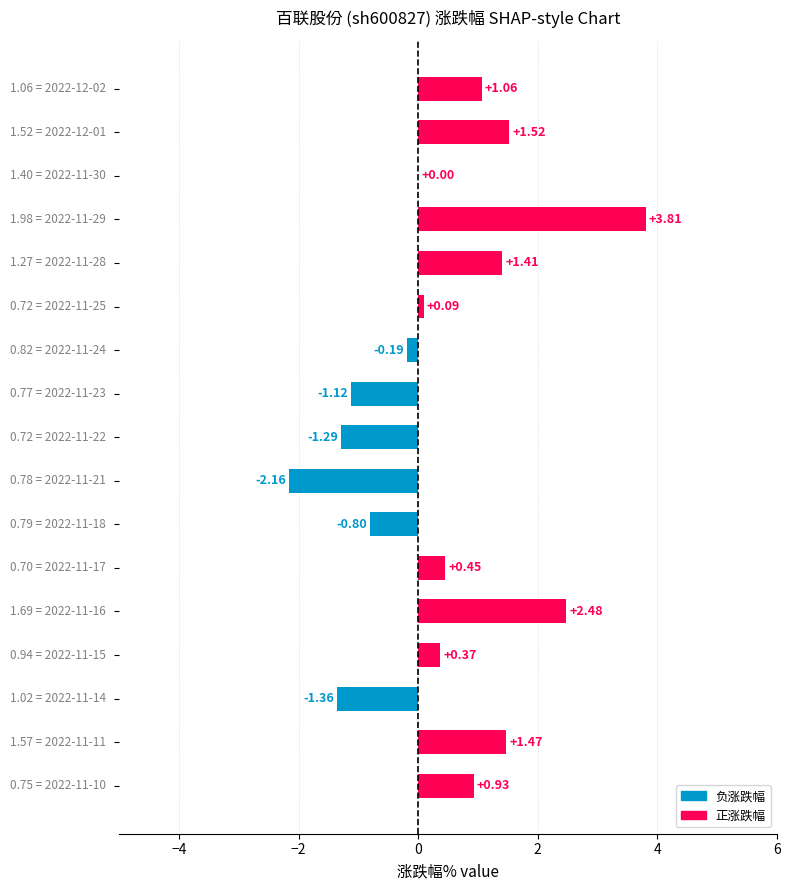

What is the sum of all values?

6.7